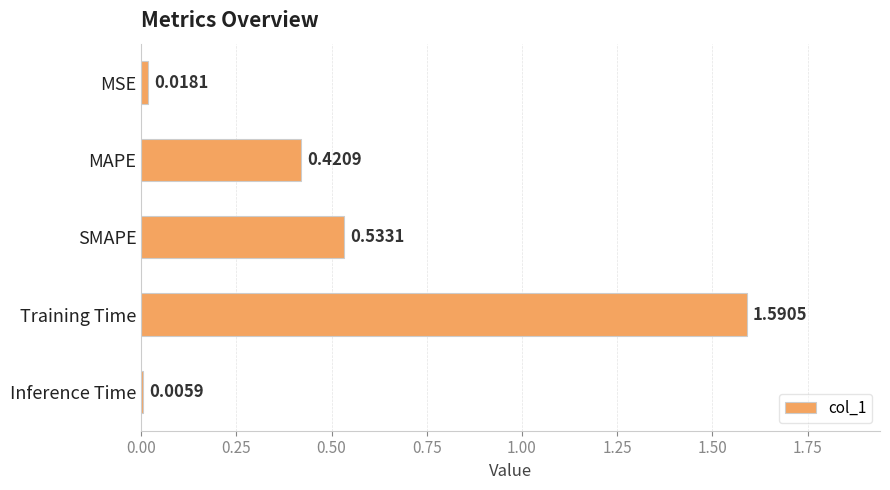

How many categories are shown in the chart?

5